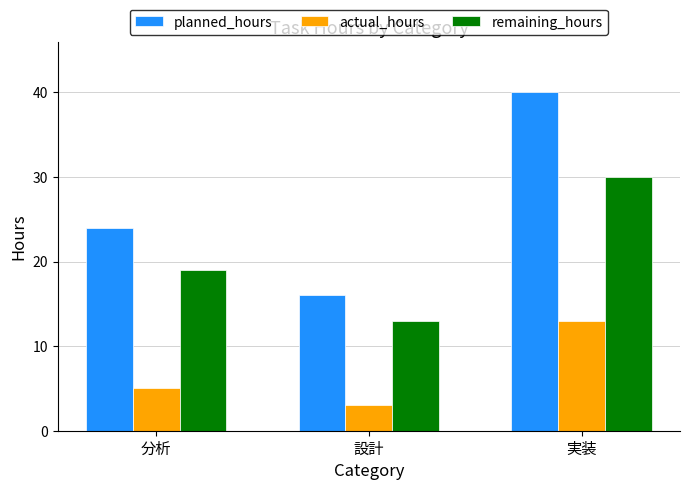

How many values in the planned_hours series are below 24?

1